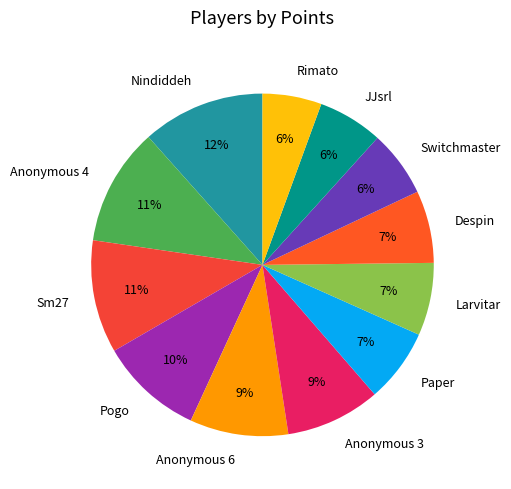

Does any single category account for the majority?

No